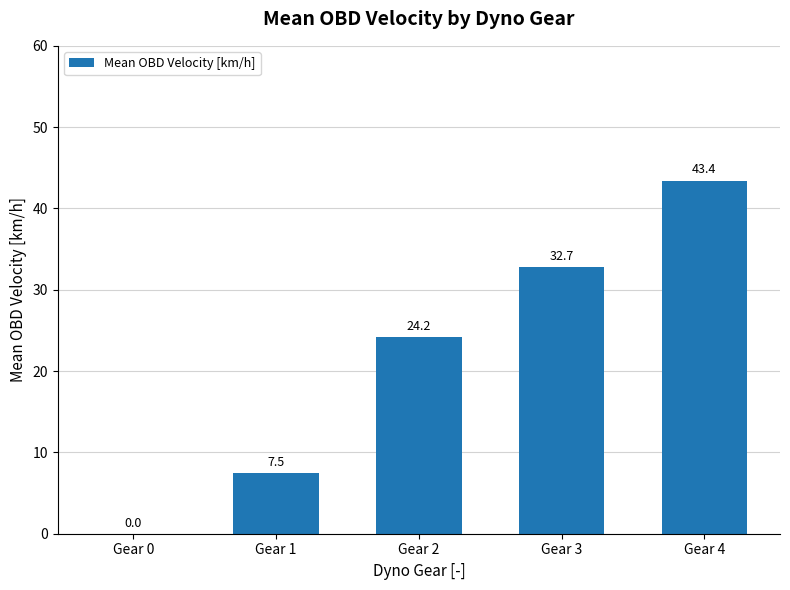

Reading left to right, list all the values displayed in this chart.

0.0	7.5	24.2	32.7	43.4